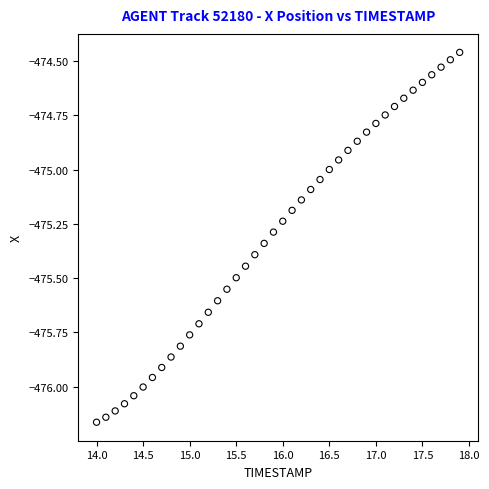

What is the range of Y values (max minus min)?

1.7